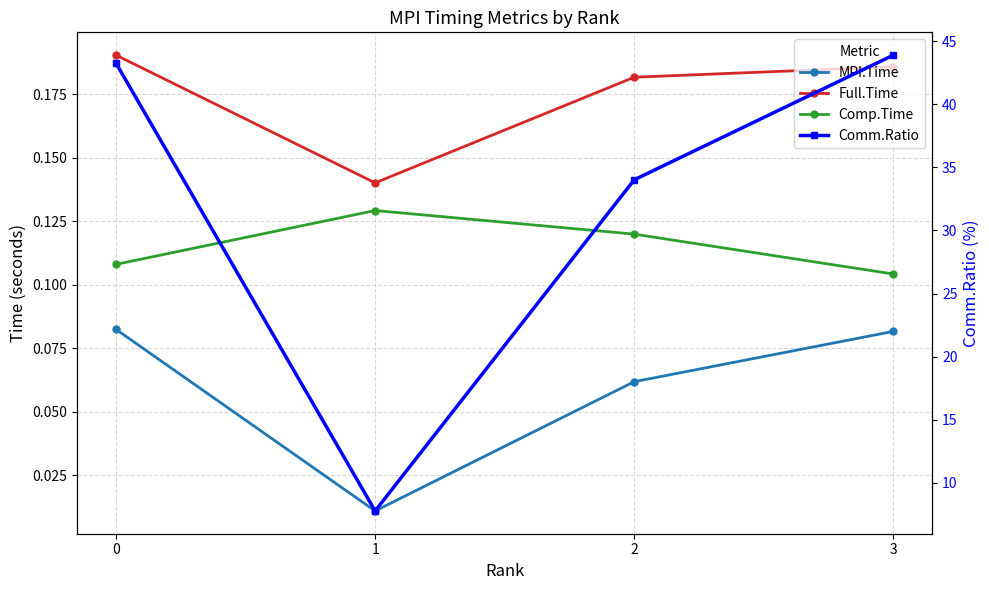

At which category does the chart reach its peak across all series?

3